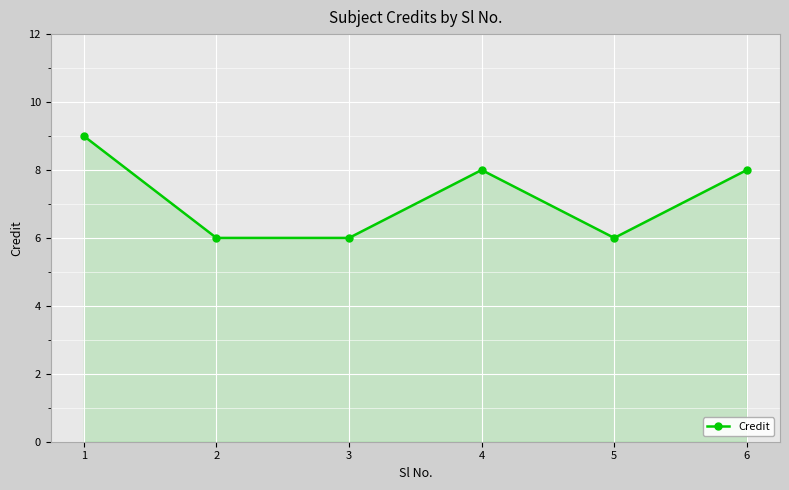

How many values are between 6 and 8?

5